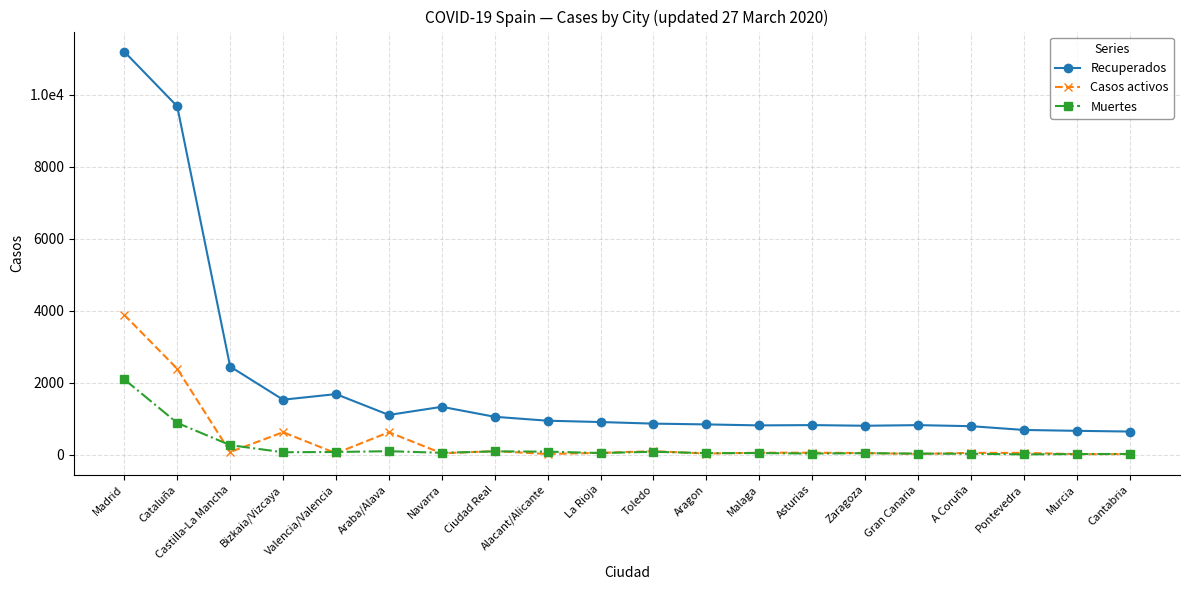

At which category does Recuperados reach its first local peak?

Valencia/Valencia